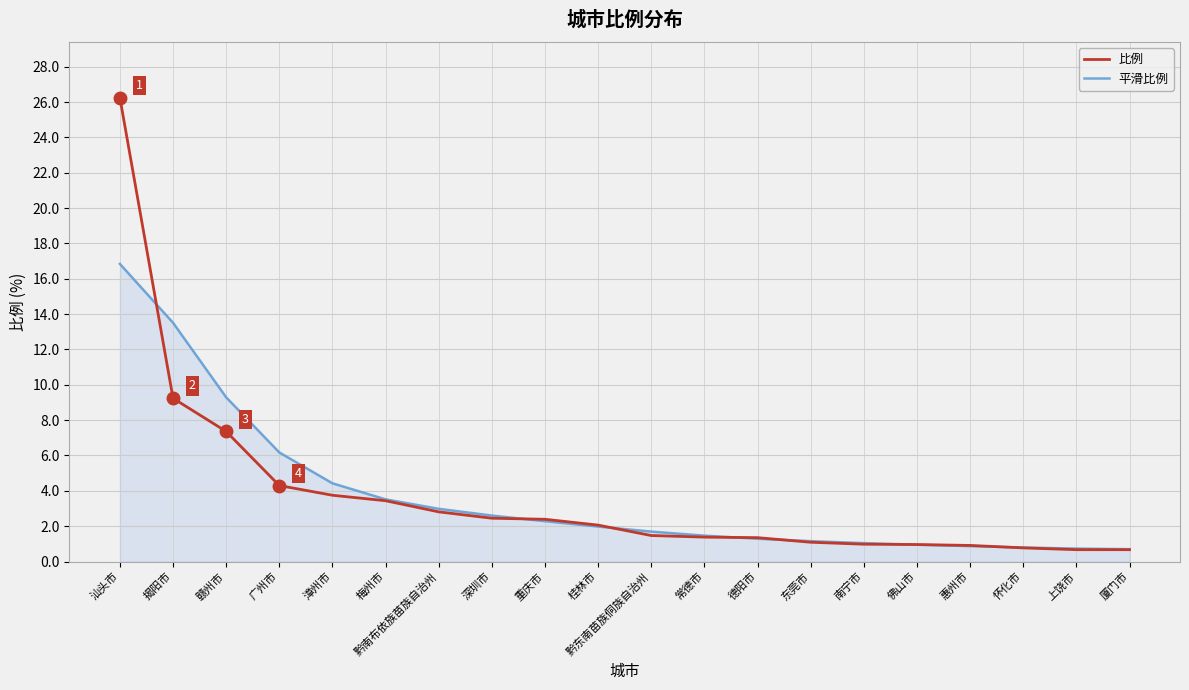

What position from the right is 梅州市?

15